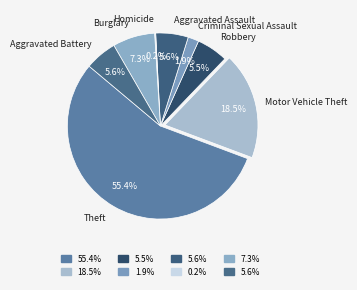

What is the largest slice in the pie chart?

Theft